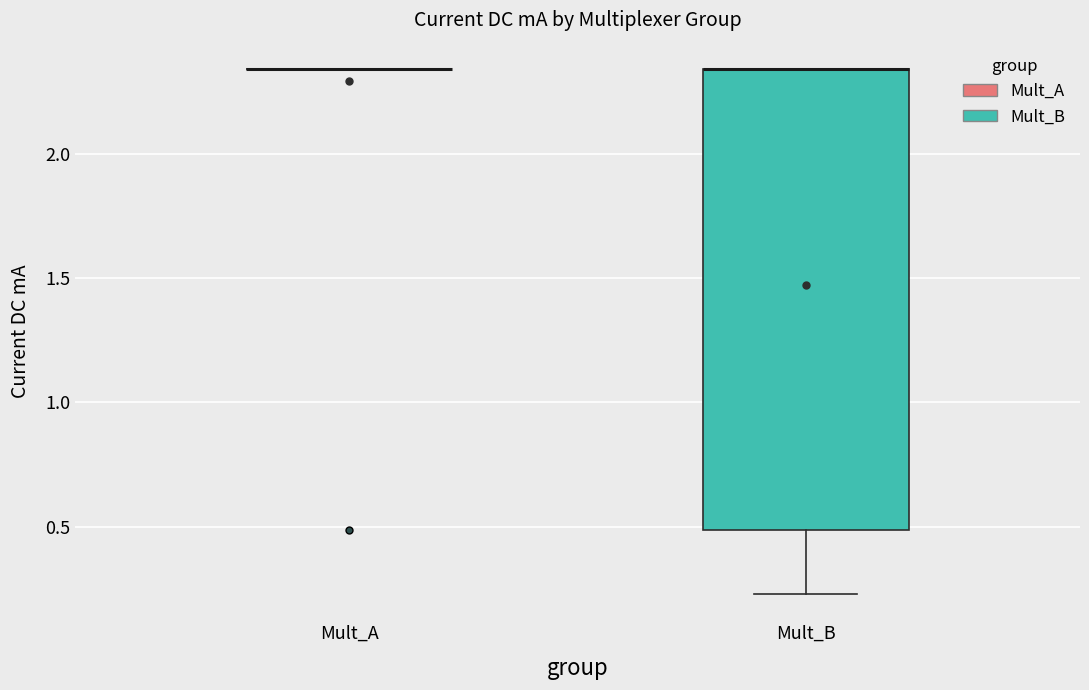

Comparing the boxes themselves (not the whiskers), which one is the tallest?

Mult_B